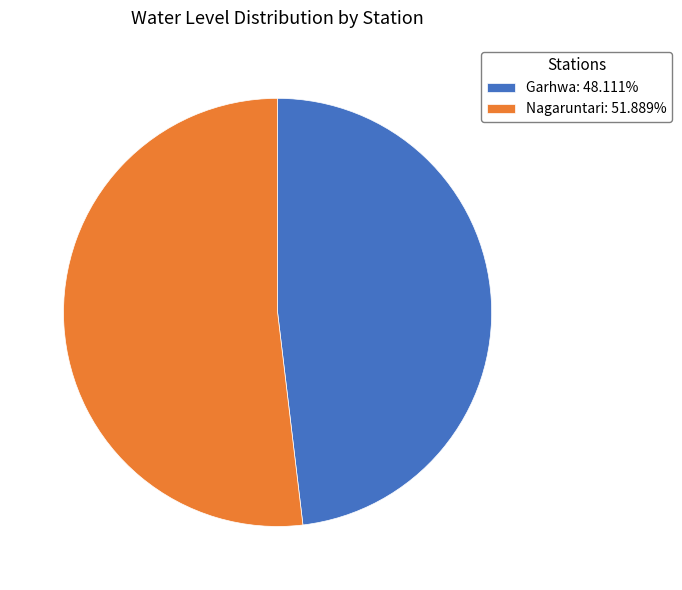

Approximately how many times larger is the value at Nagaruntari: 51.889% compared to Garhwa: 48.111%?

1.1